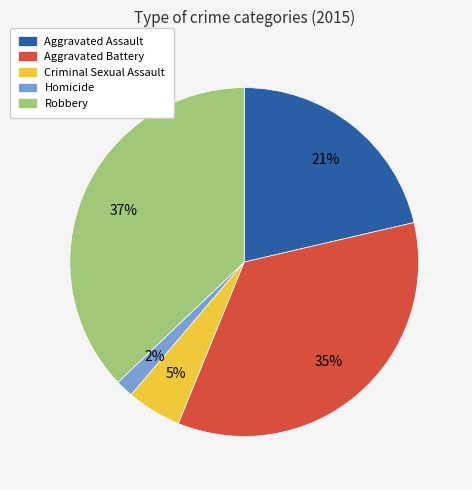

The Aggravated Assault slice represents 33% of the pie. True or false?

False